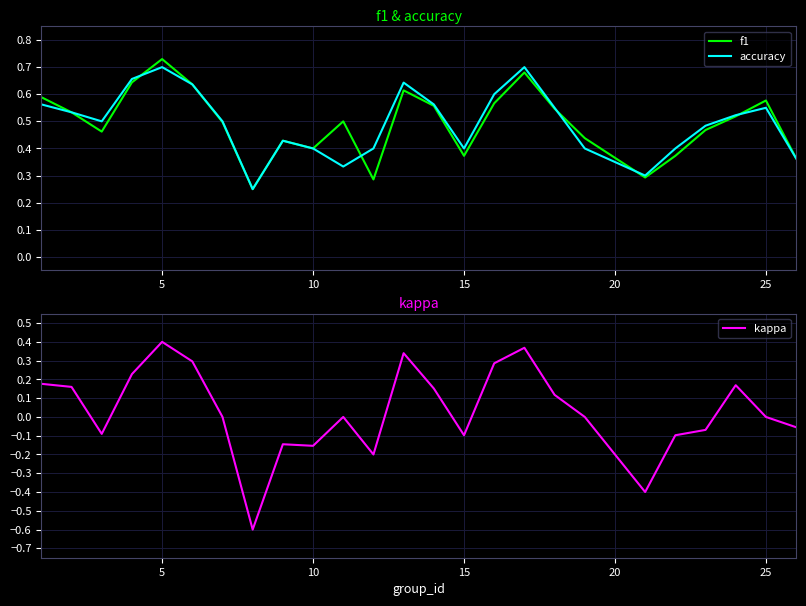

Is it true that f1 equals 1.0 at 5?

False